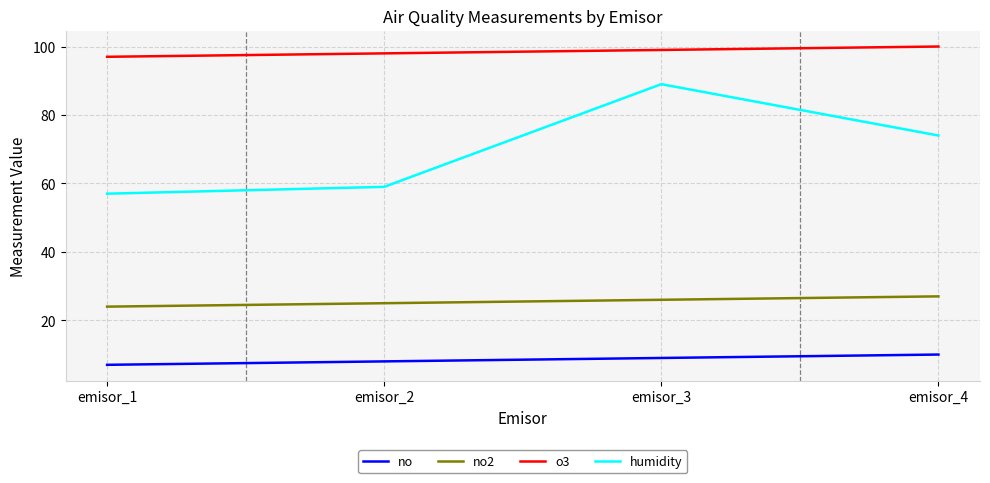

What is the difference between the maximum and minimum values in the no2 series?

3